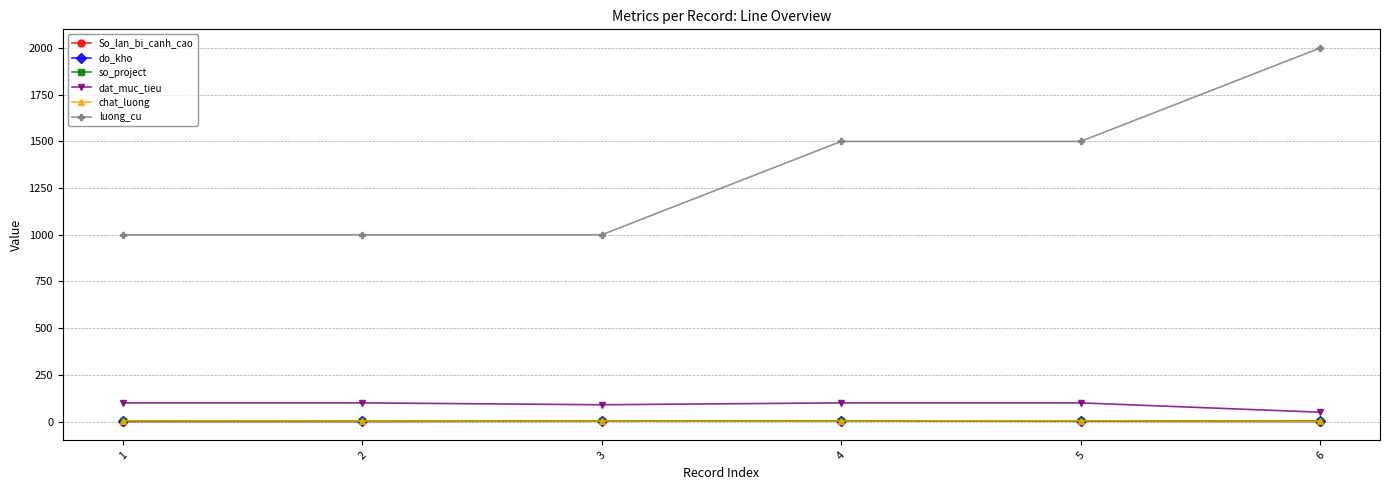

True or false: So_lan_bi_canh_cao and luong_cu intersect in this chart.

False